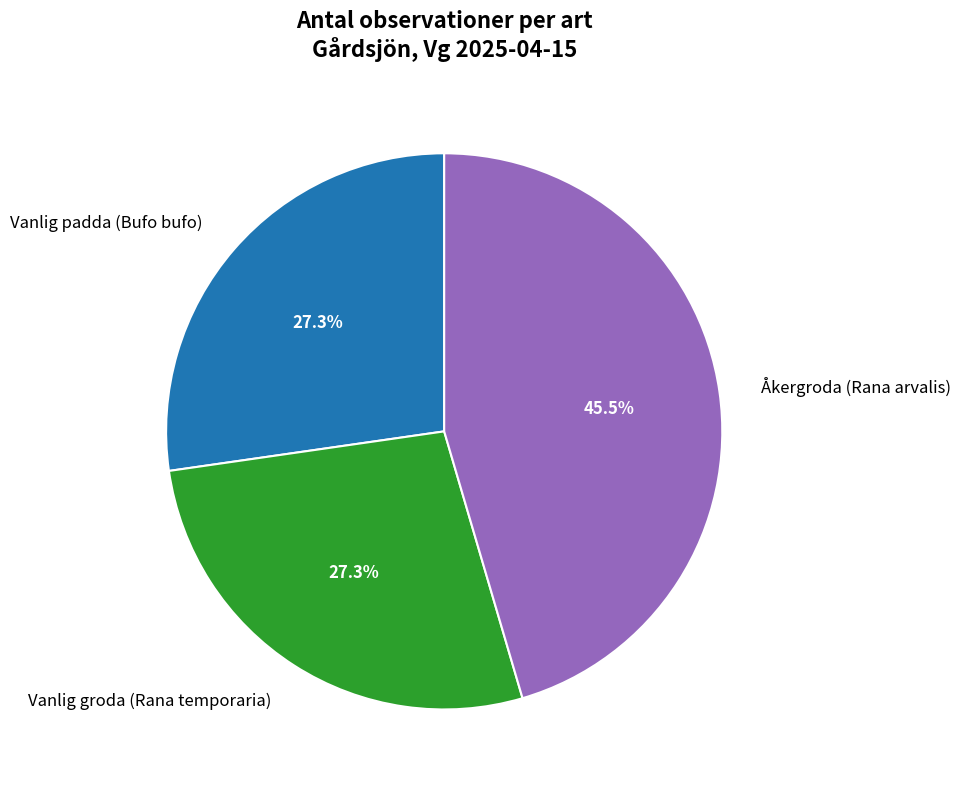

What percentage is the Vanlig padda (Bufo bufo) slice, to the nearest percent?

27%